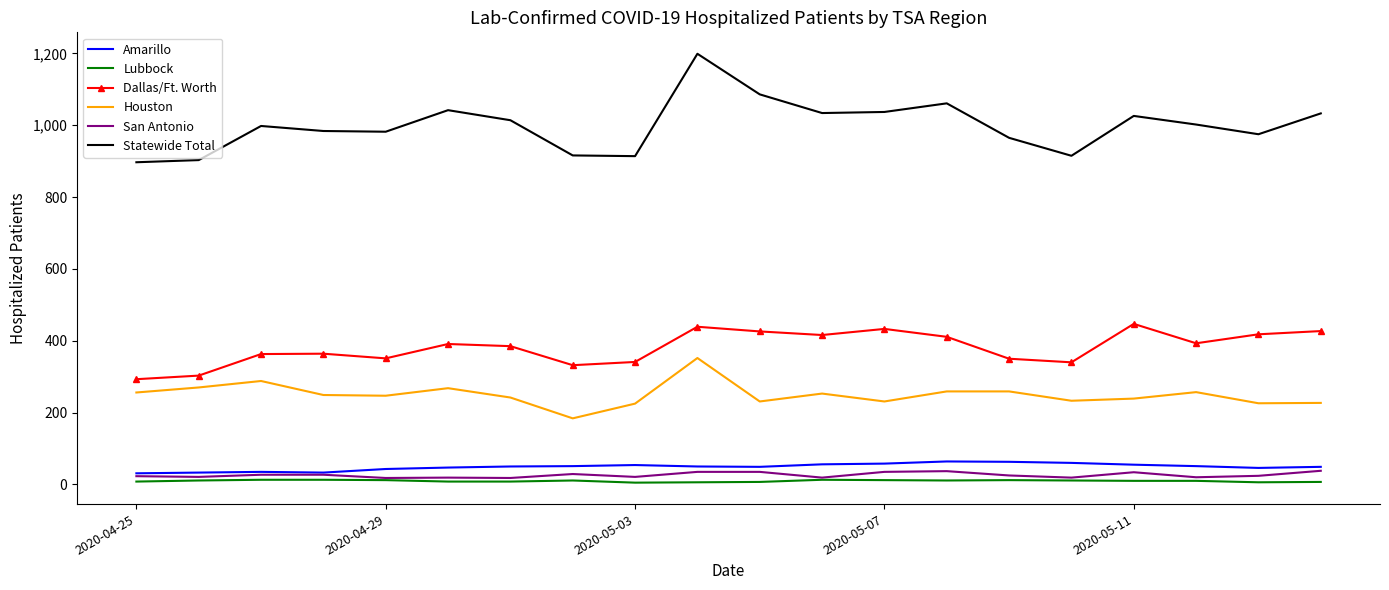

Which series has the largest total across all categories?

Statewide Total